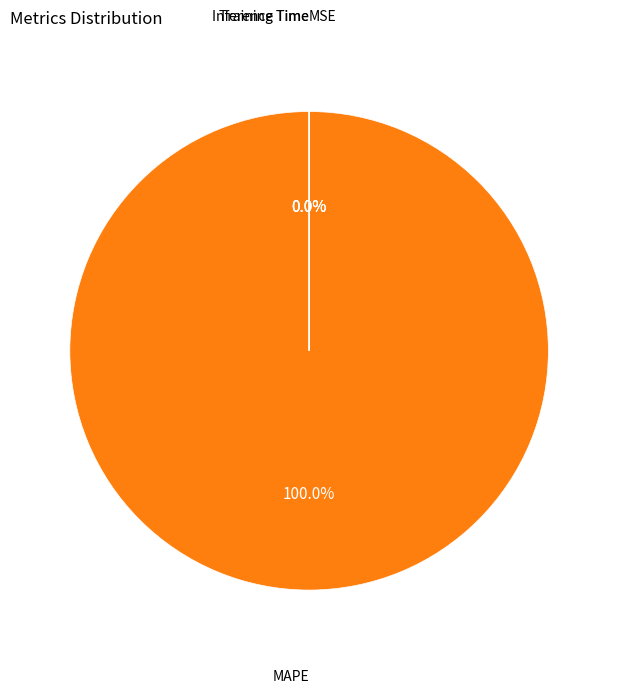

What is the change in value from MAPE to Inference Time?

-1427.0